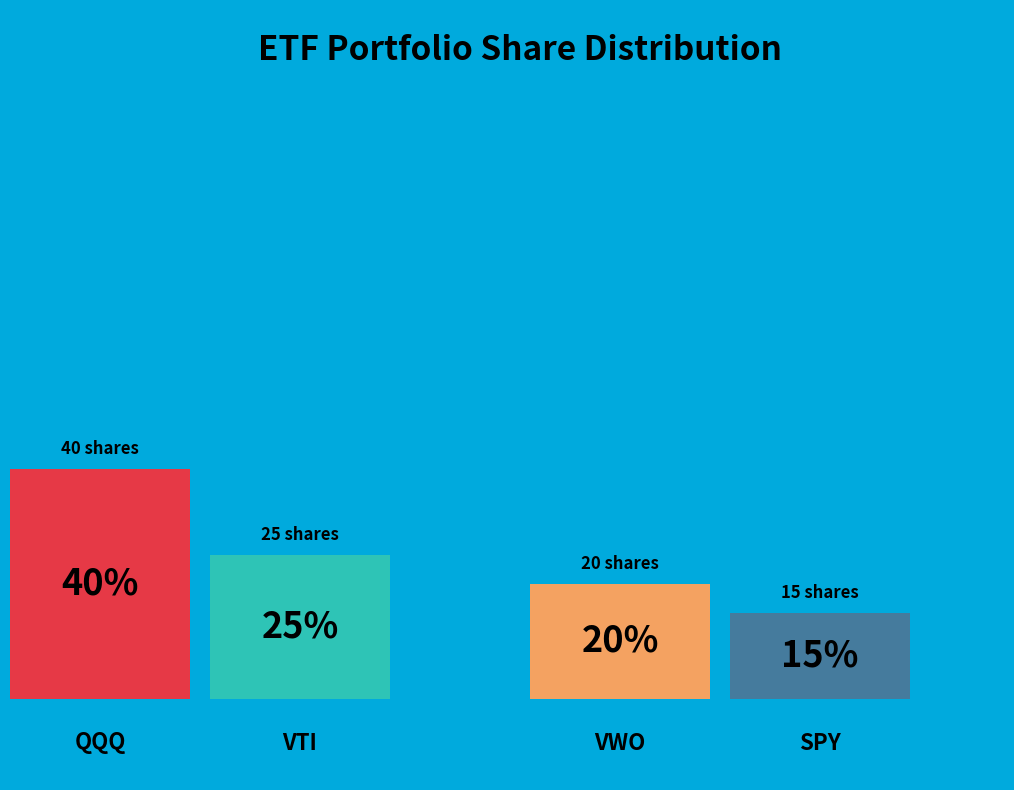

Which category has the smallest portion of the pie?

SPY